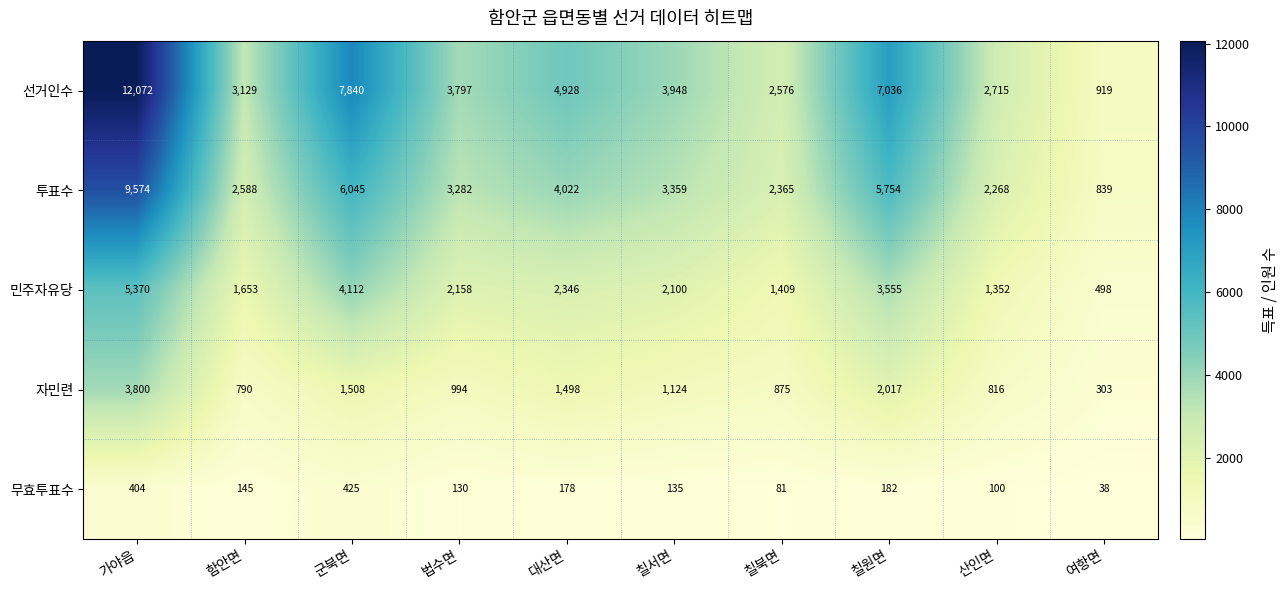

What is the difference between the 투표수 values at 함안면 and 법수면?

694